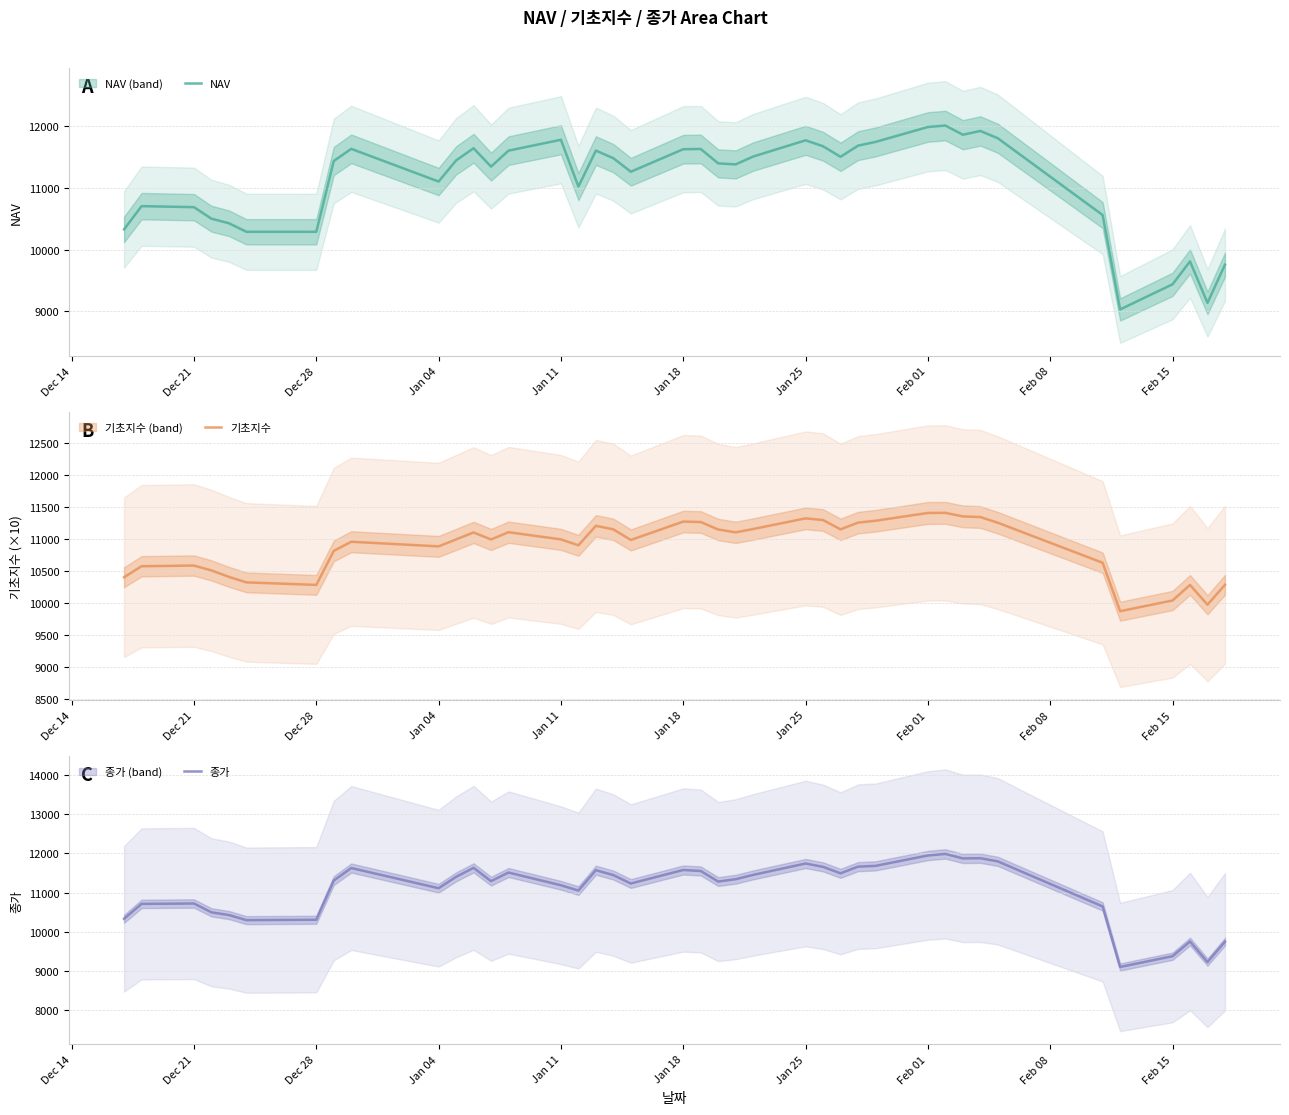

Where do 종가 and NAV first cross each other?

Dec 28 and Jan 04